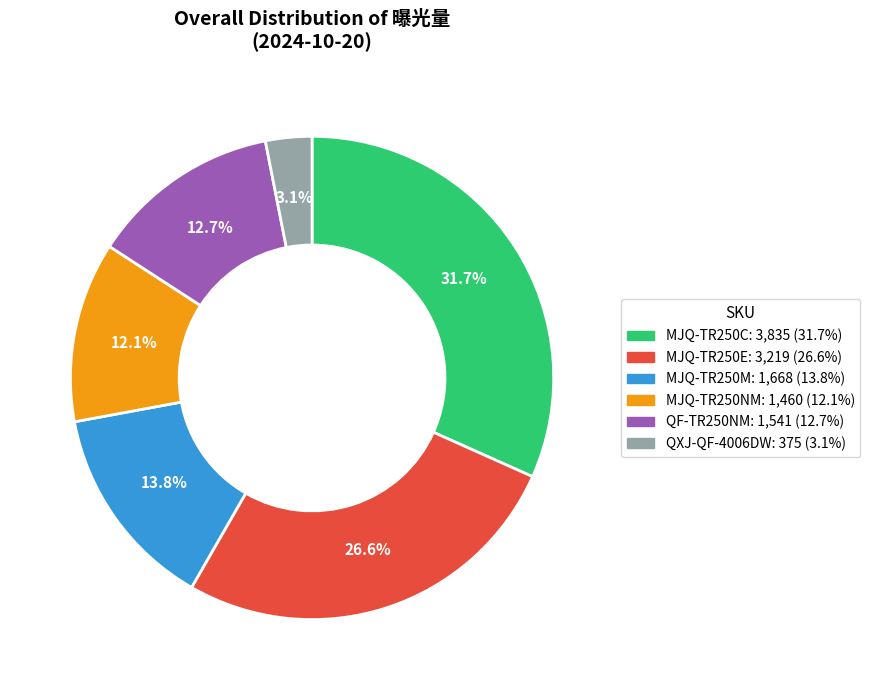

To the nearest percent, what percentage of the pie is QXJ-QF-4006DW?

3%